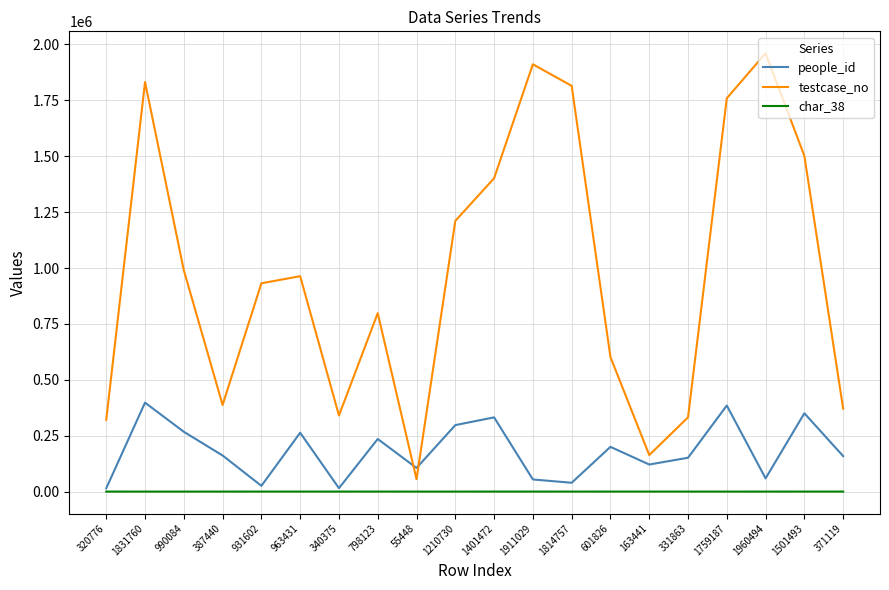

How many distinct data groups are displayed?

3